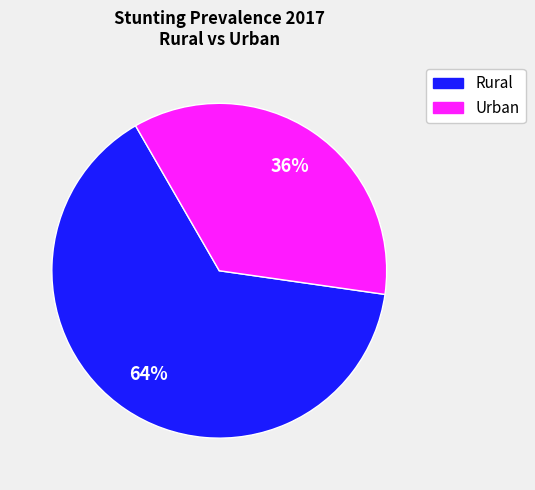

Is there any slice that represents more than half of the pie?

Yes